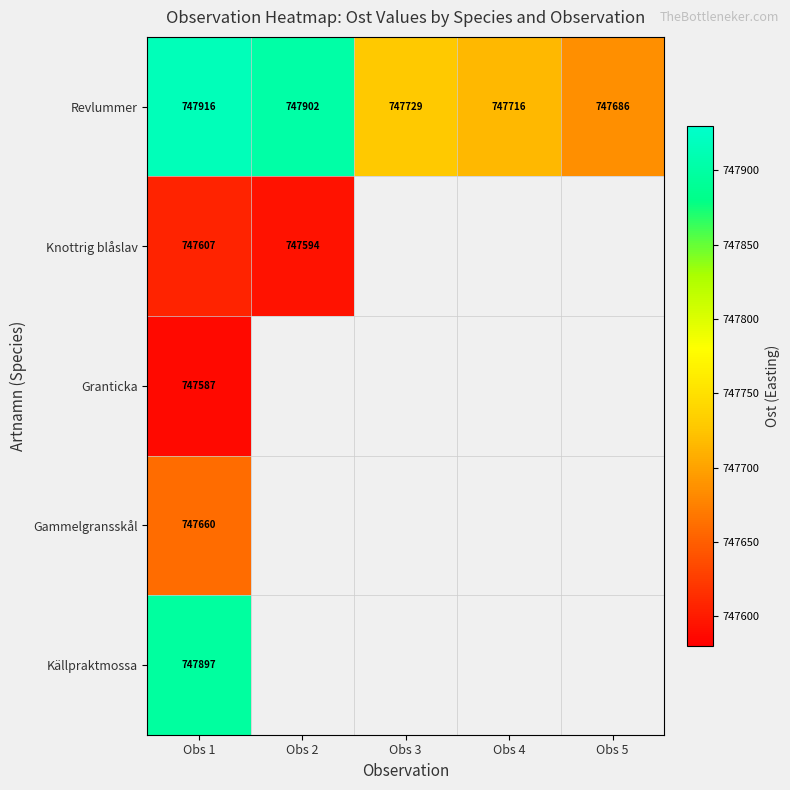

Is it true that Knottrig blåslav equals 1151421 at Obs 2?

False